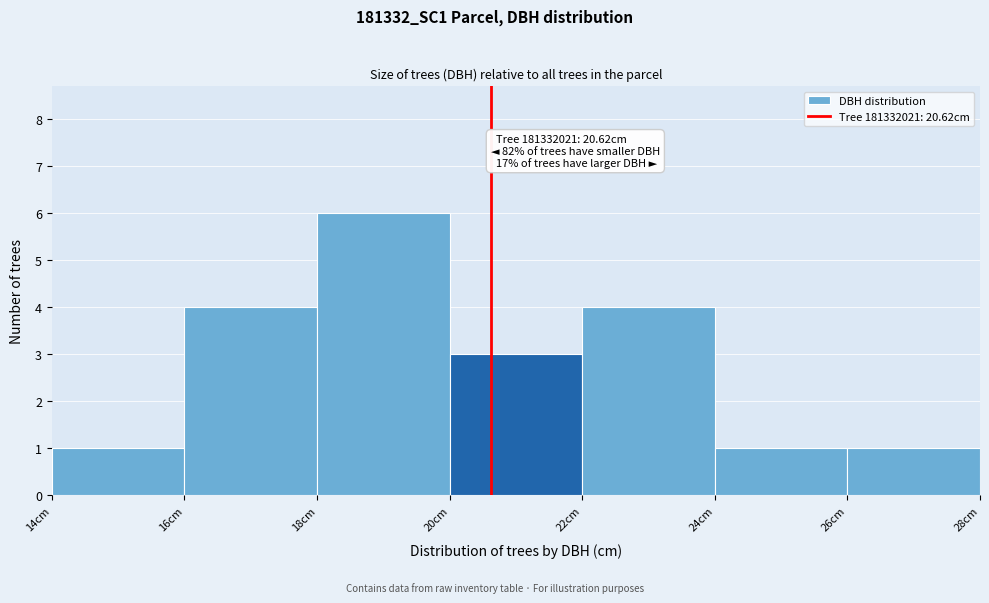

Which range on the x-axis has the tallest bar?

18 to 20